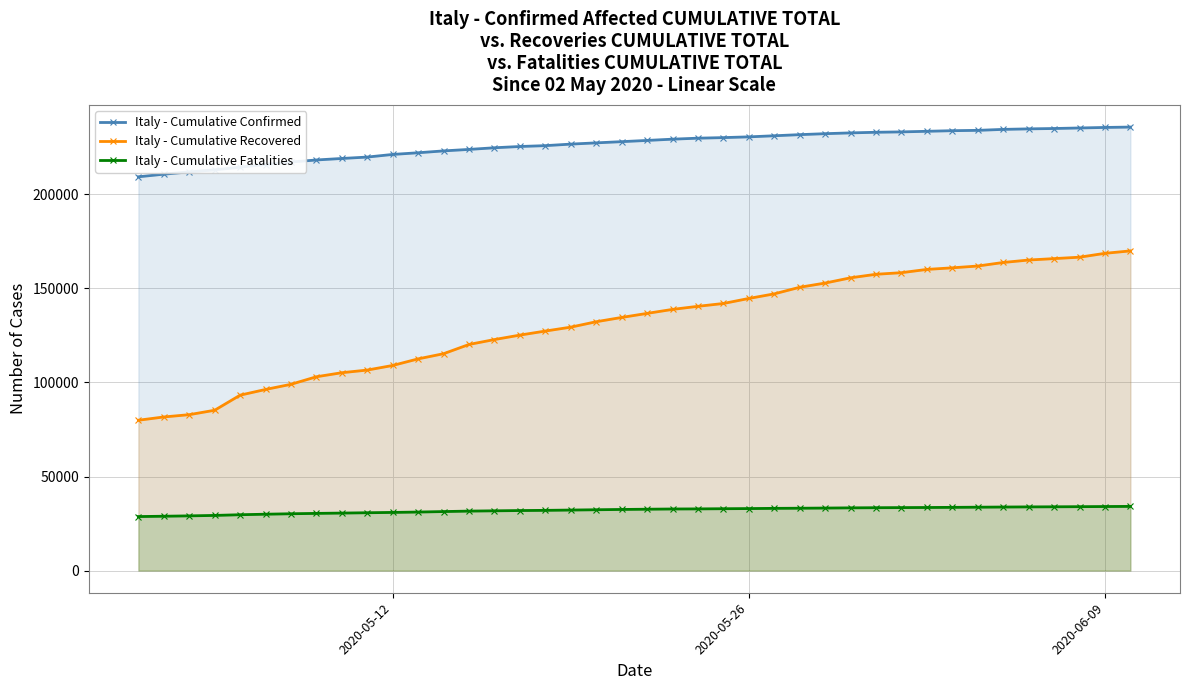

What is the maximum value for Italy - Cumulative Confirmed?

235763